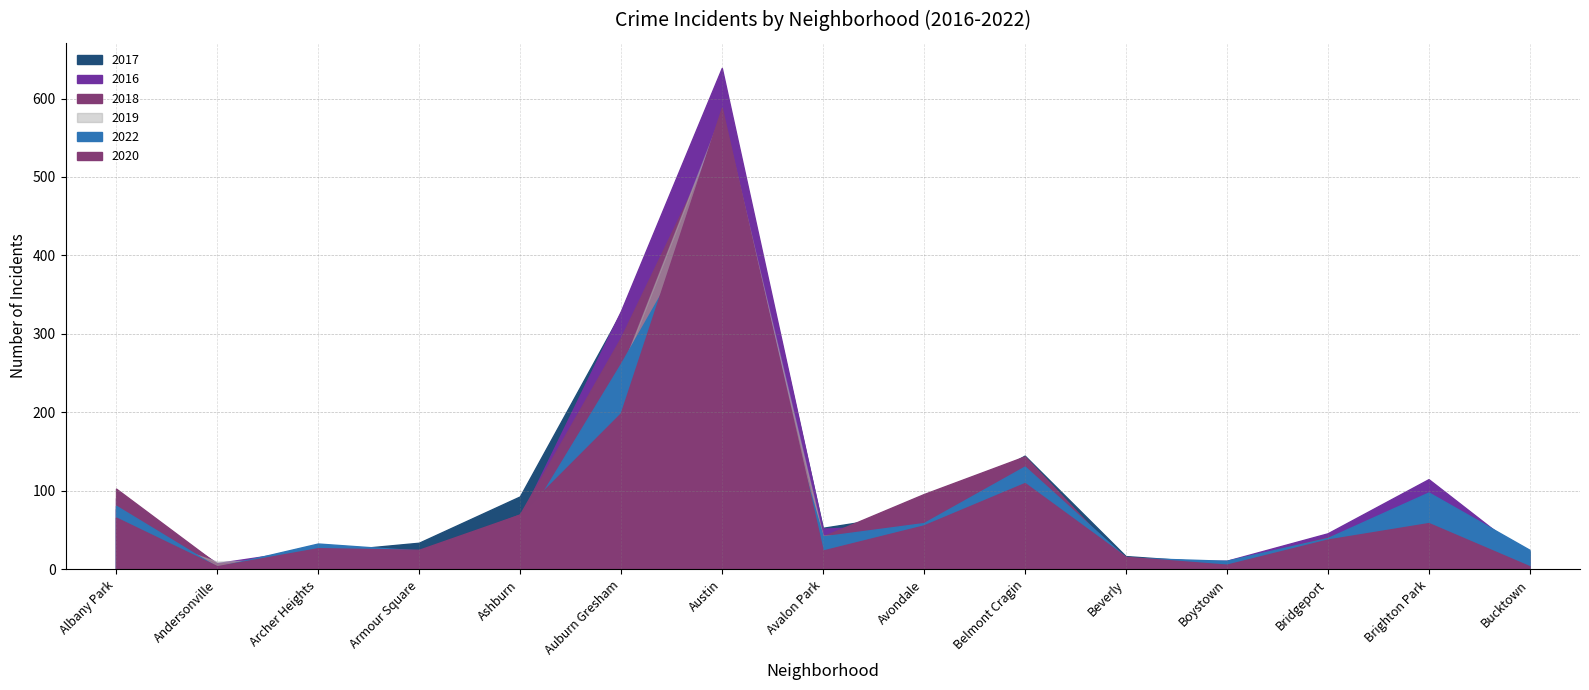

How many series are shown in this chart?

6